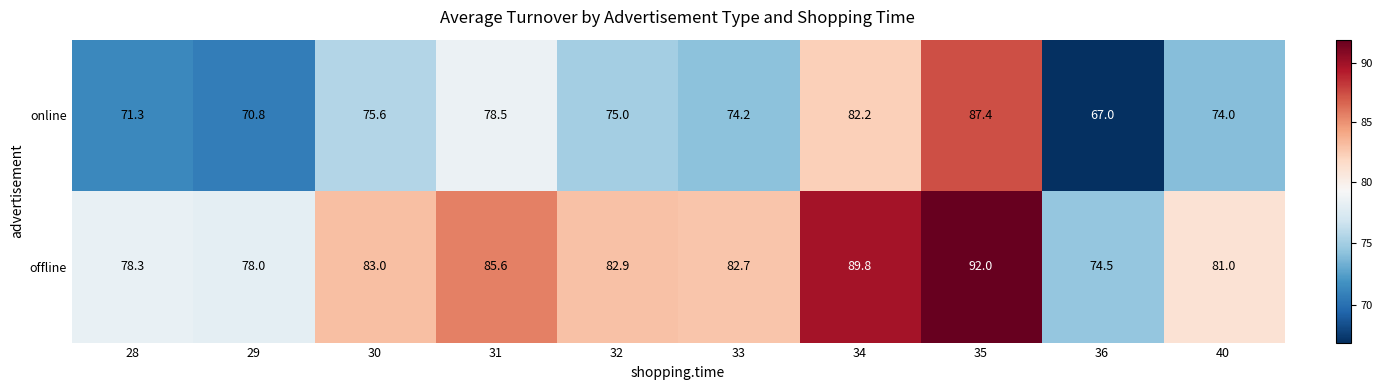

What is the total value across all series at 33?

156.9